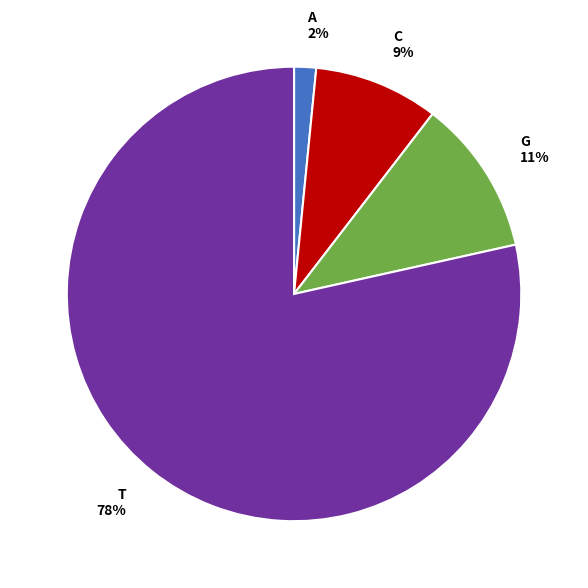

The A slice represents 2% of the pie. True or false?

True